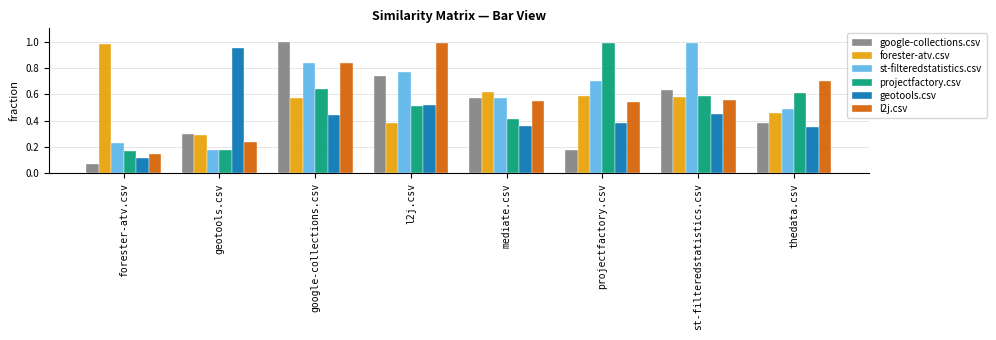

What is the sum of all geotools.csv values?

3.6